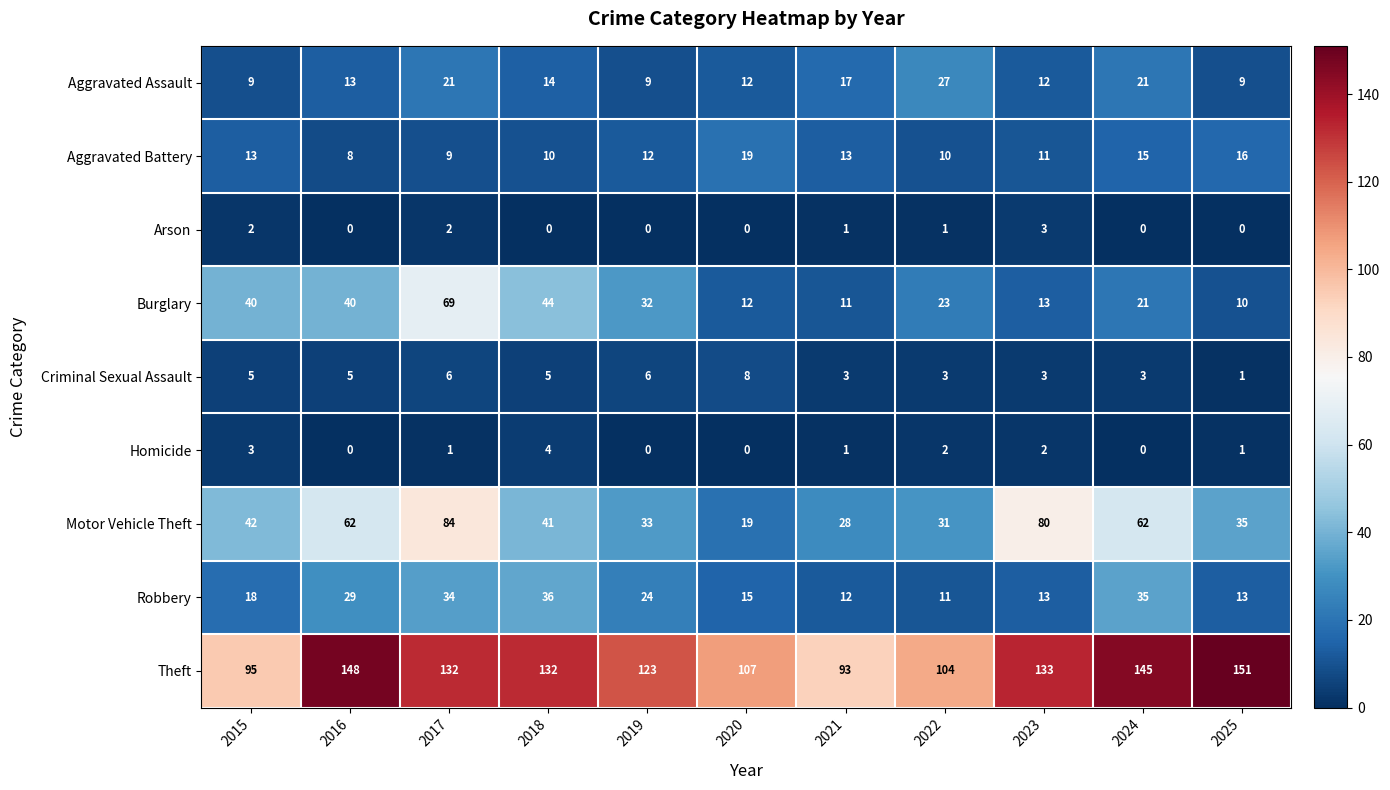

What is the spread (max minus min) of values at 2023?

131